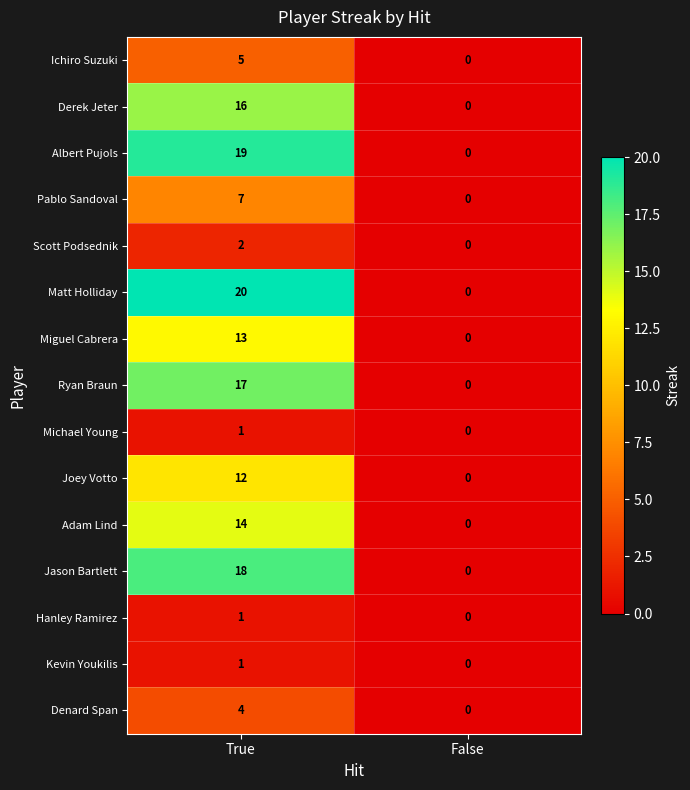

How many distinct data groups are displayed?

15